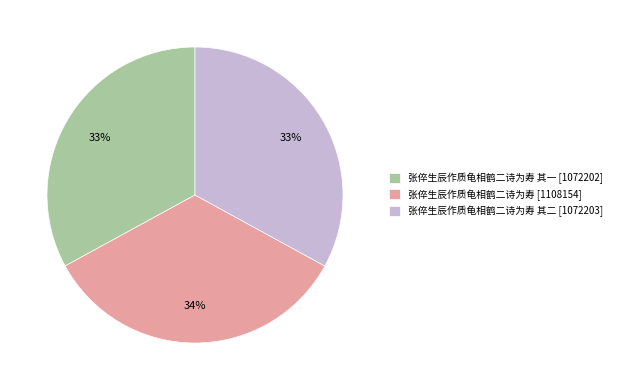

Does 张倅生辰作质龟相鹤二诗为寿 其二 [1072203] represent more than half of the total?

No